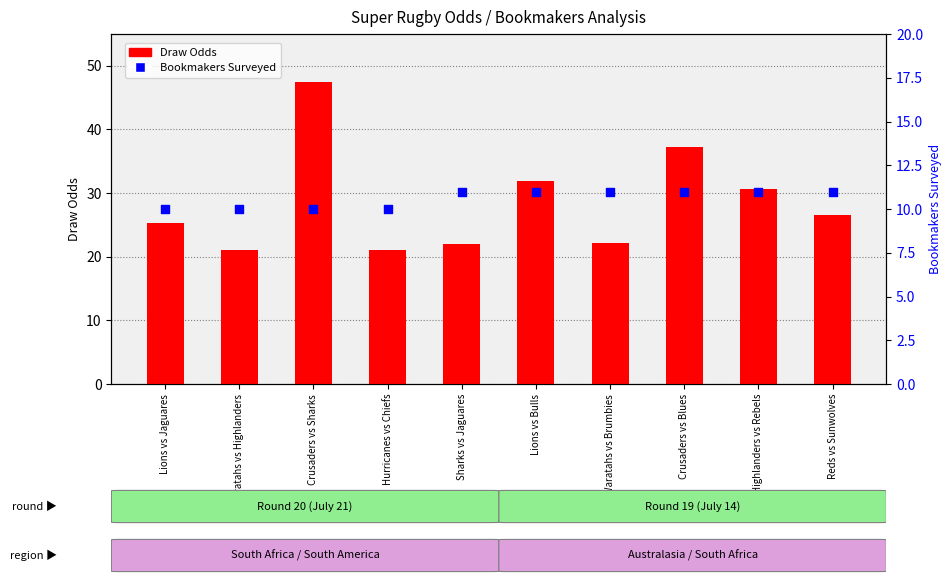

Which series contains the lowest Y value?

Bookmakers Surveyed